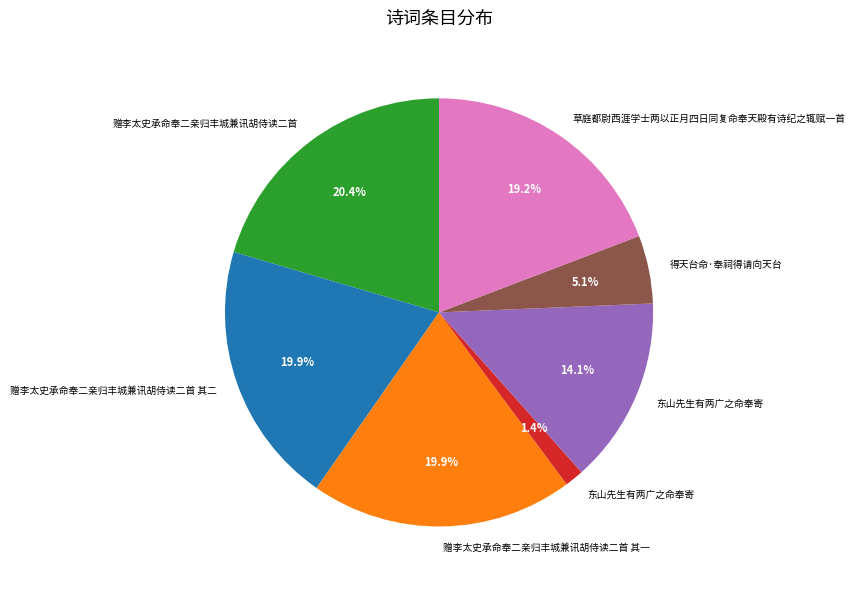

Is there a majority slice in this chart?

No